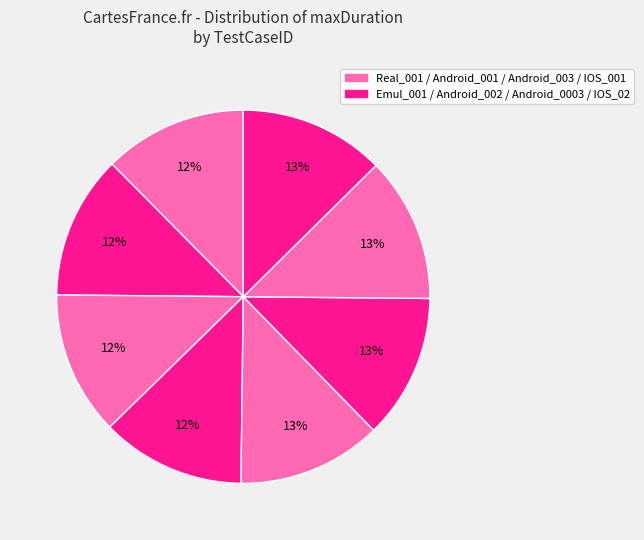

How many slices are in this pie chart?

8